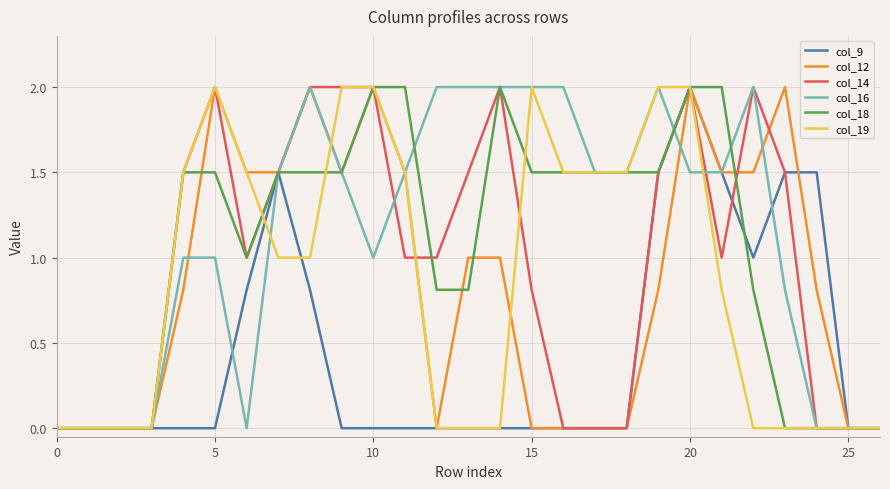

What is the maximum value for col_16?

2.0